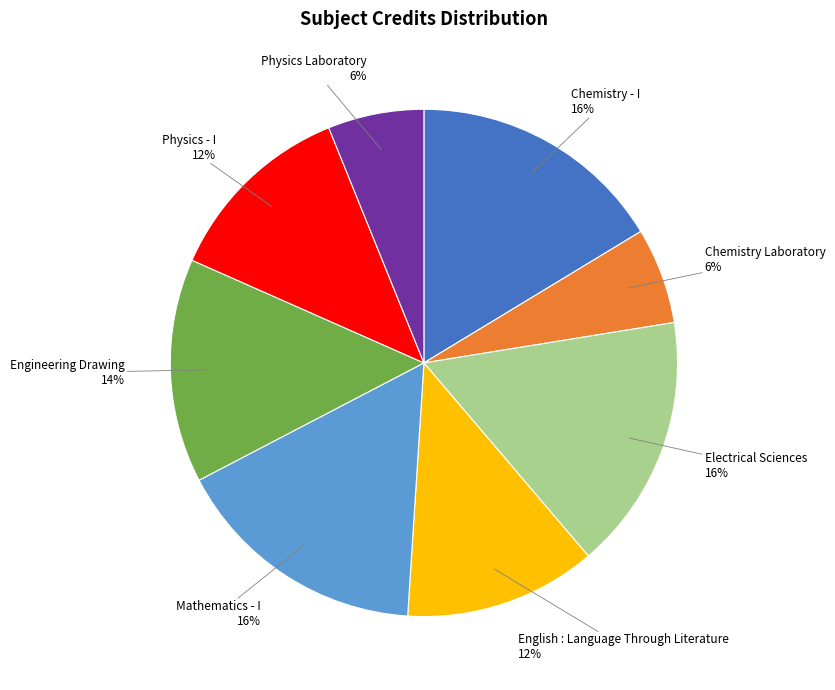

Combined, do English : Language Through Literature and Mathematics - I account for over 50%?

No